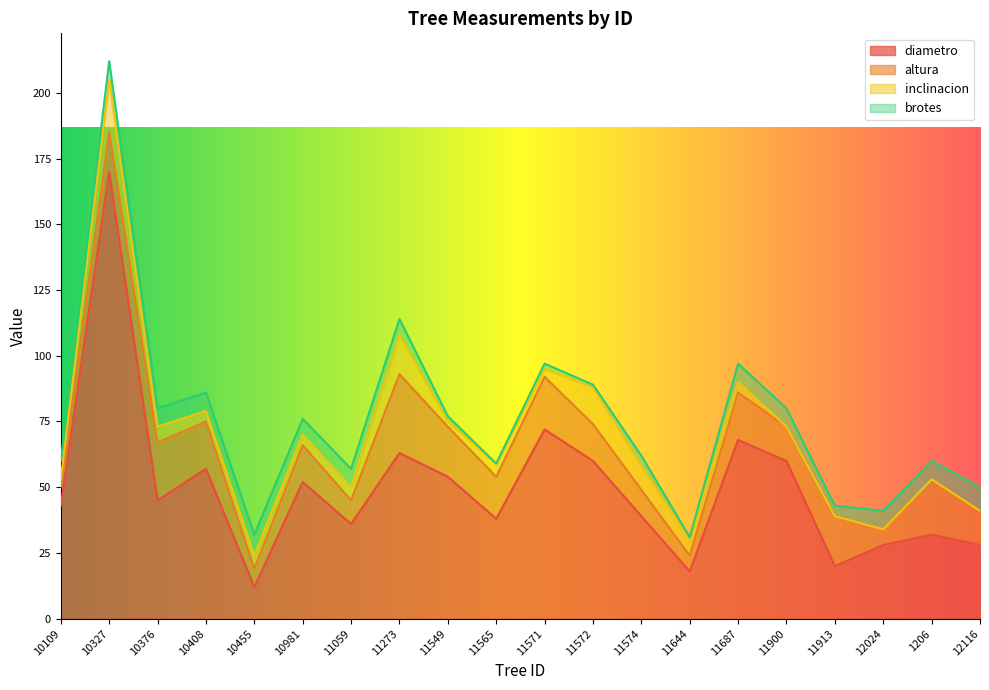

What value does the brotes series have at 10408?

7